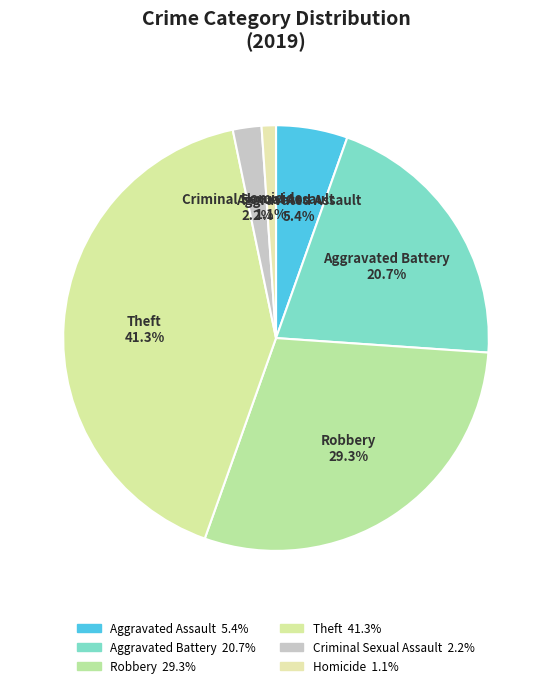

How much of the chart is everything except Criminal Sexual Assault?

97.8%